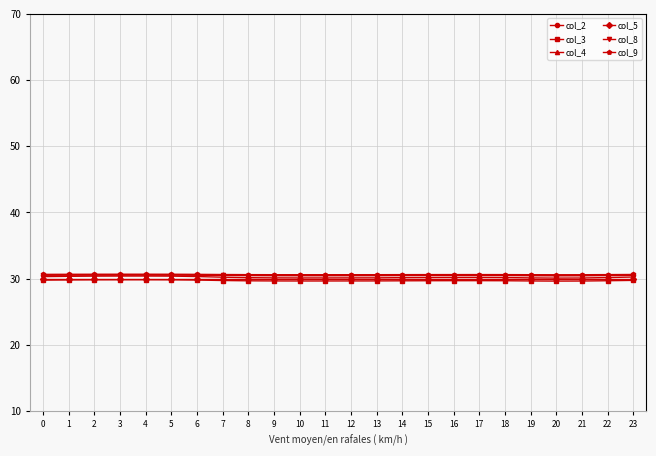

True or false: col_9 and col_3 intersect in this chart.

False